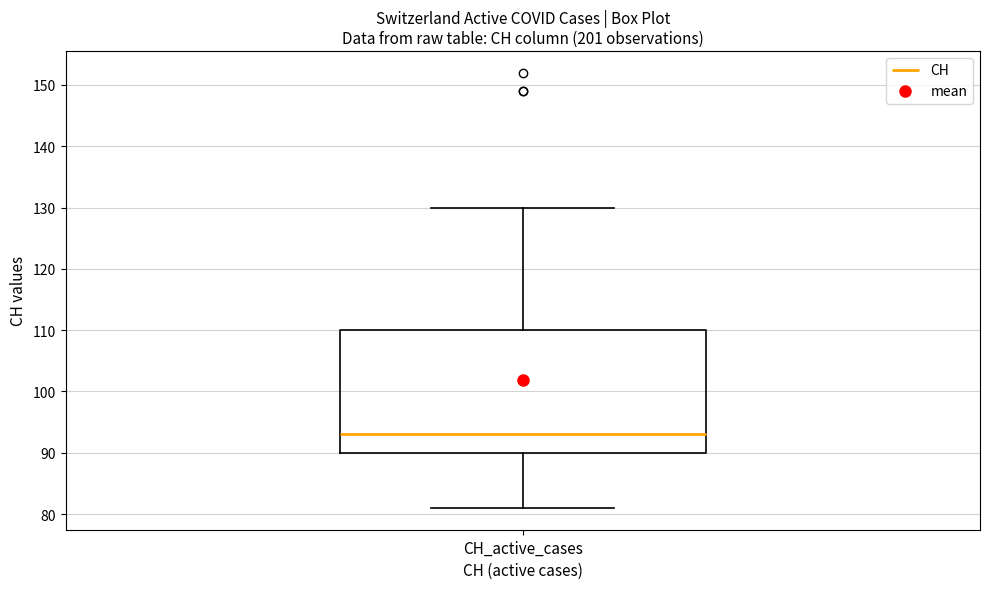

Transcribe this box plot: give where the median line is, the range the box spans, and where the two whiskers end, as read against the y-axis. The values are not printed on the chart, so give them approximately, as read against the axis.

median 93, box 90 to 110, whiskers 81 to 130